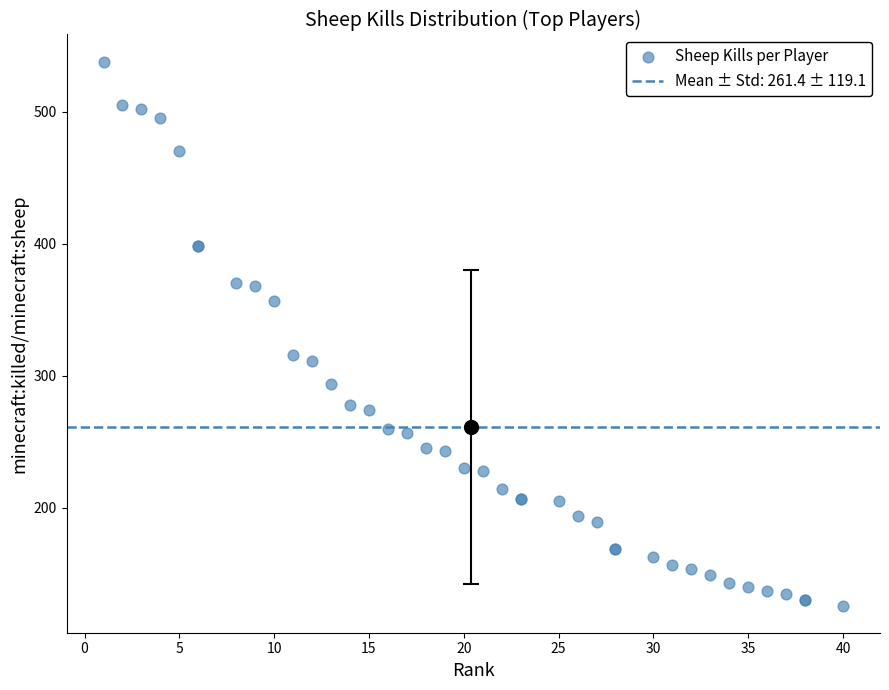

What Y value in the scatter plot is closest to 332?

316